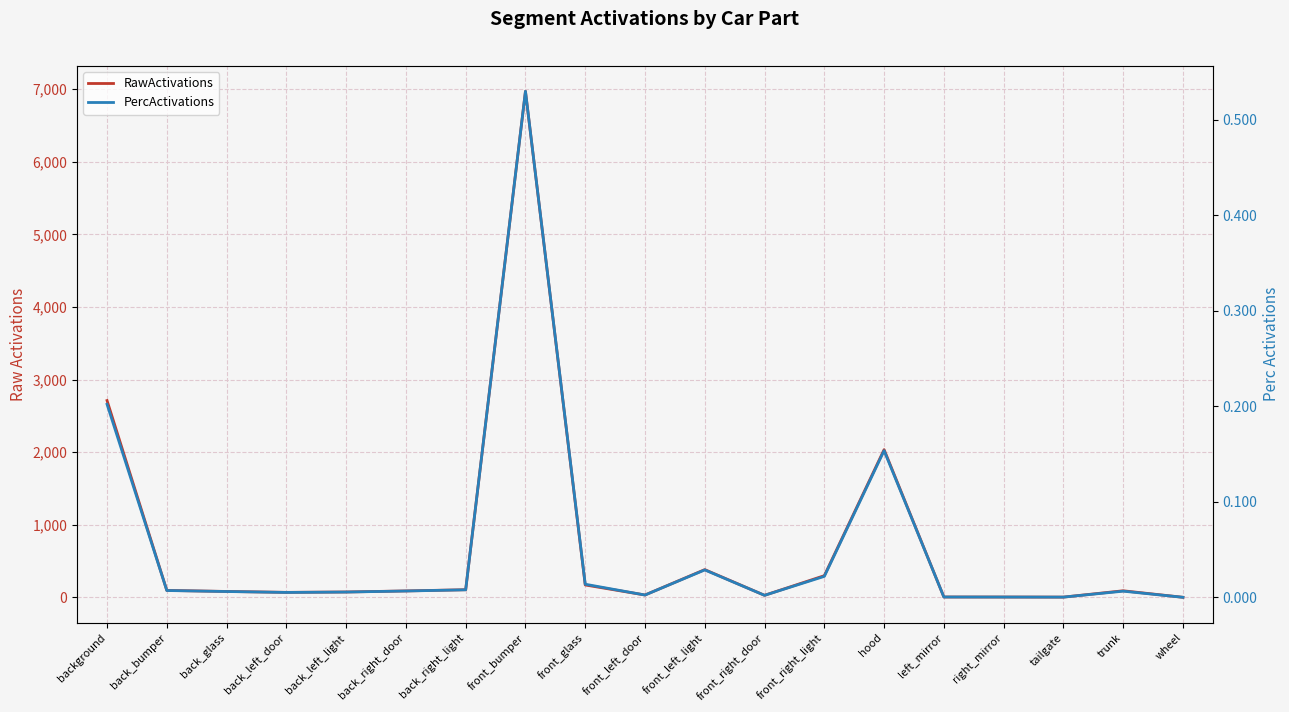

How many data points in RawActivations are less than 88?

9